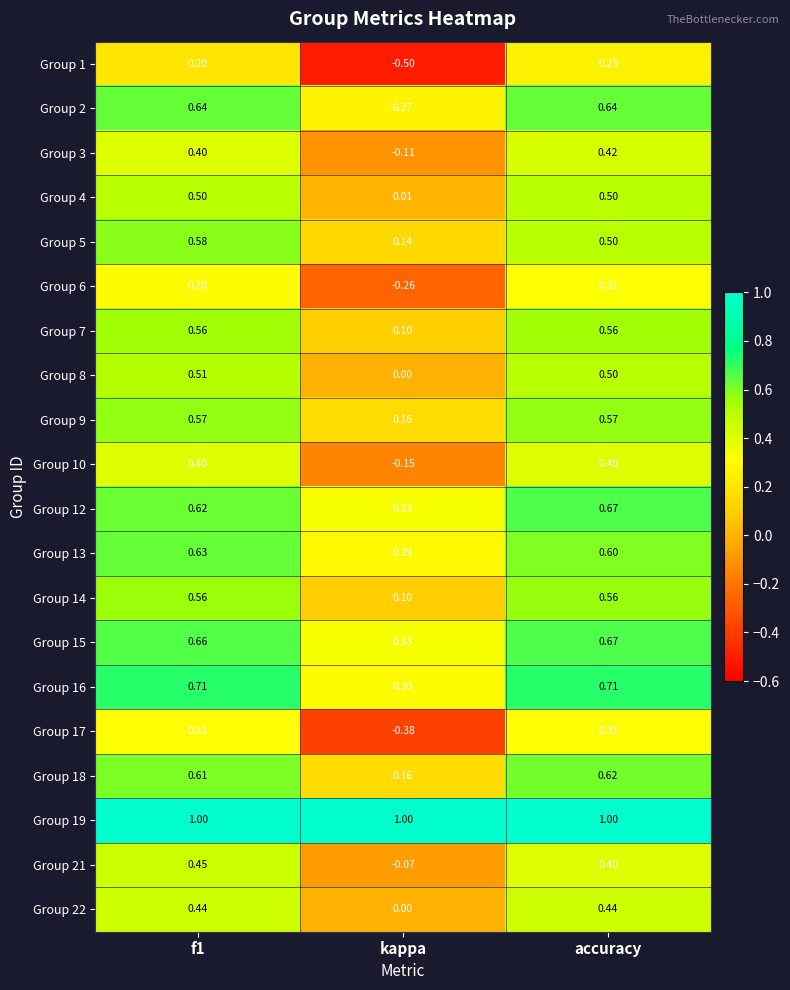

Is the value of Group 12 at kappa greater than the value of Group 21 at accuracy?

No